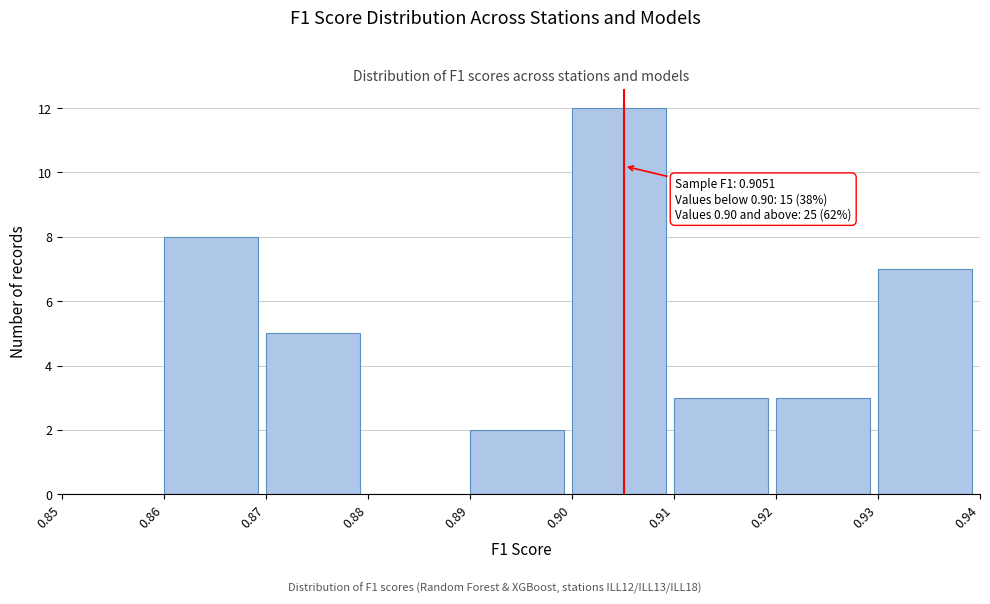

Which range on the x-axis has the tallest bar?

0.90 to 0.91